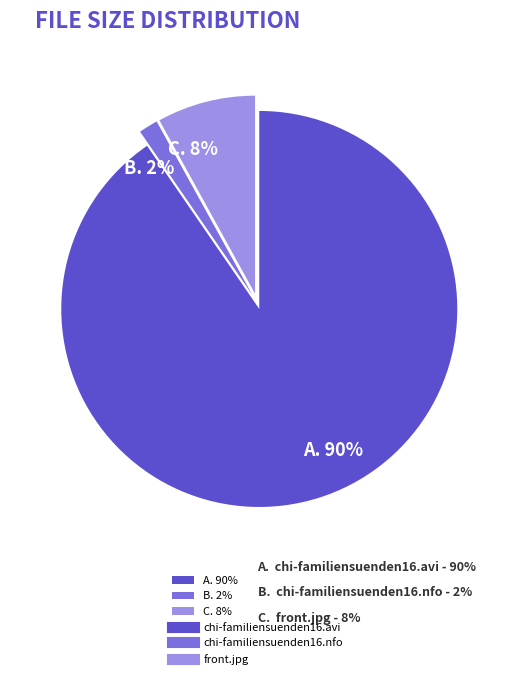

How many slices are in this pie chart?

3